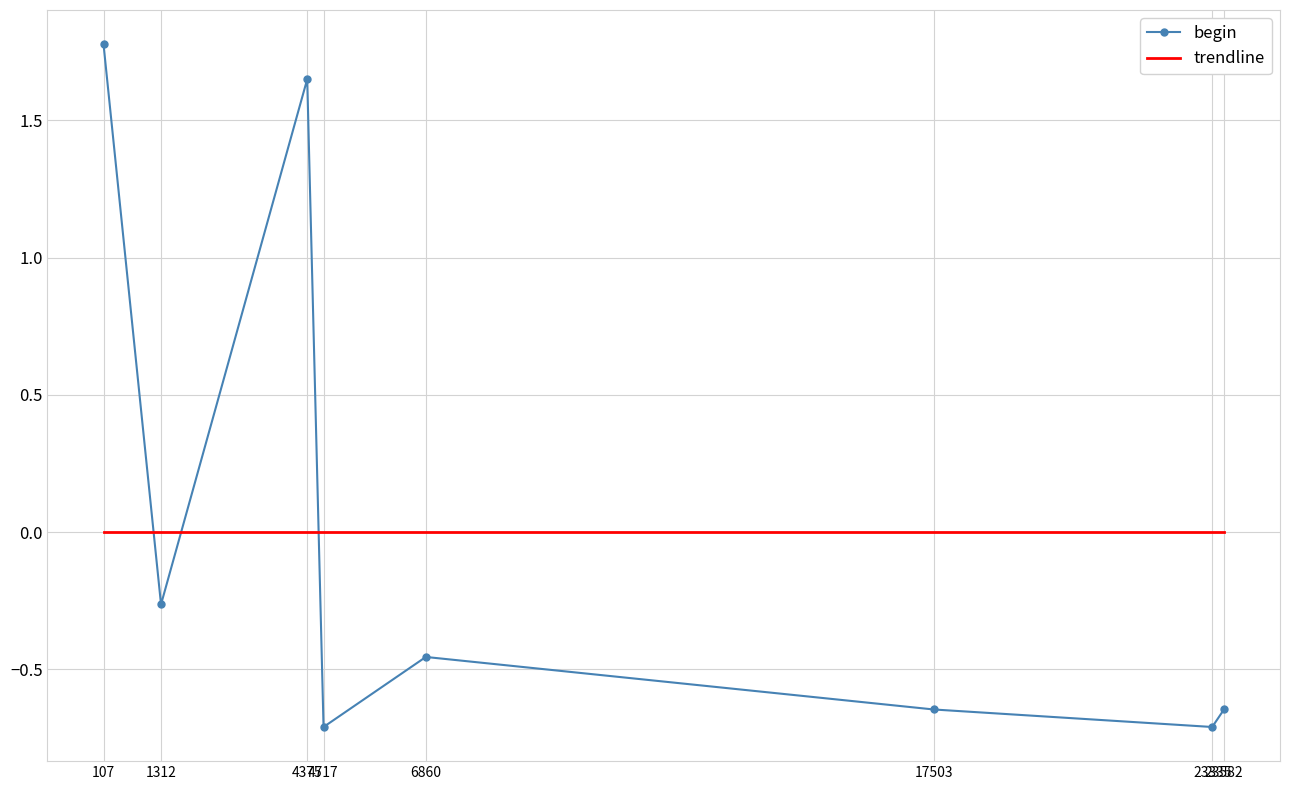

How many interior local valleys does the begin series have?

3